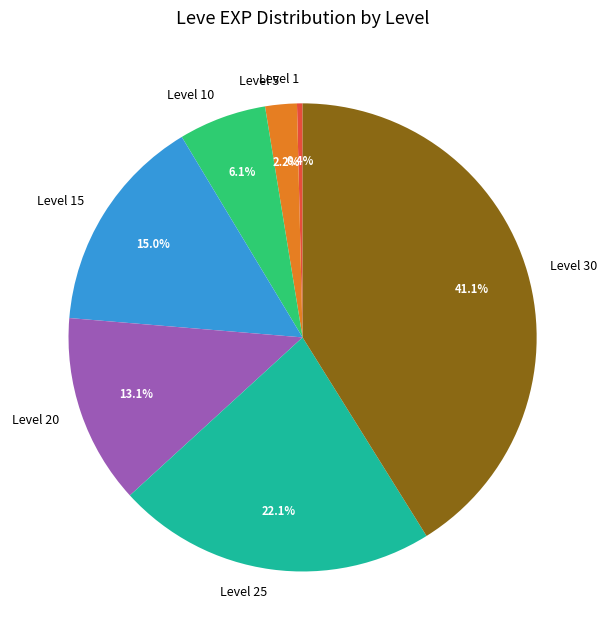

Does Level 1 account for over 50% of the chart?

No